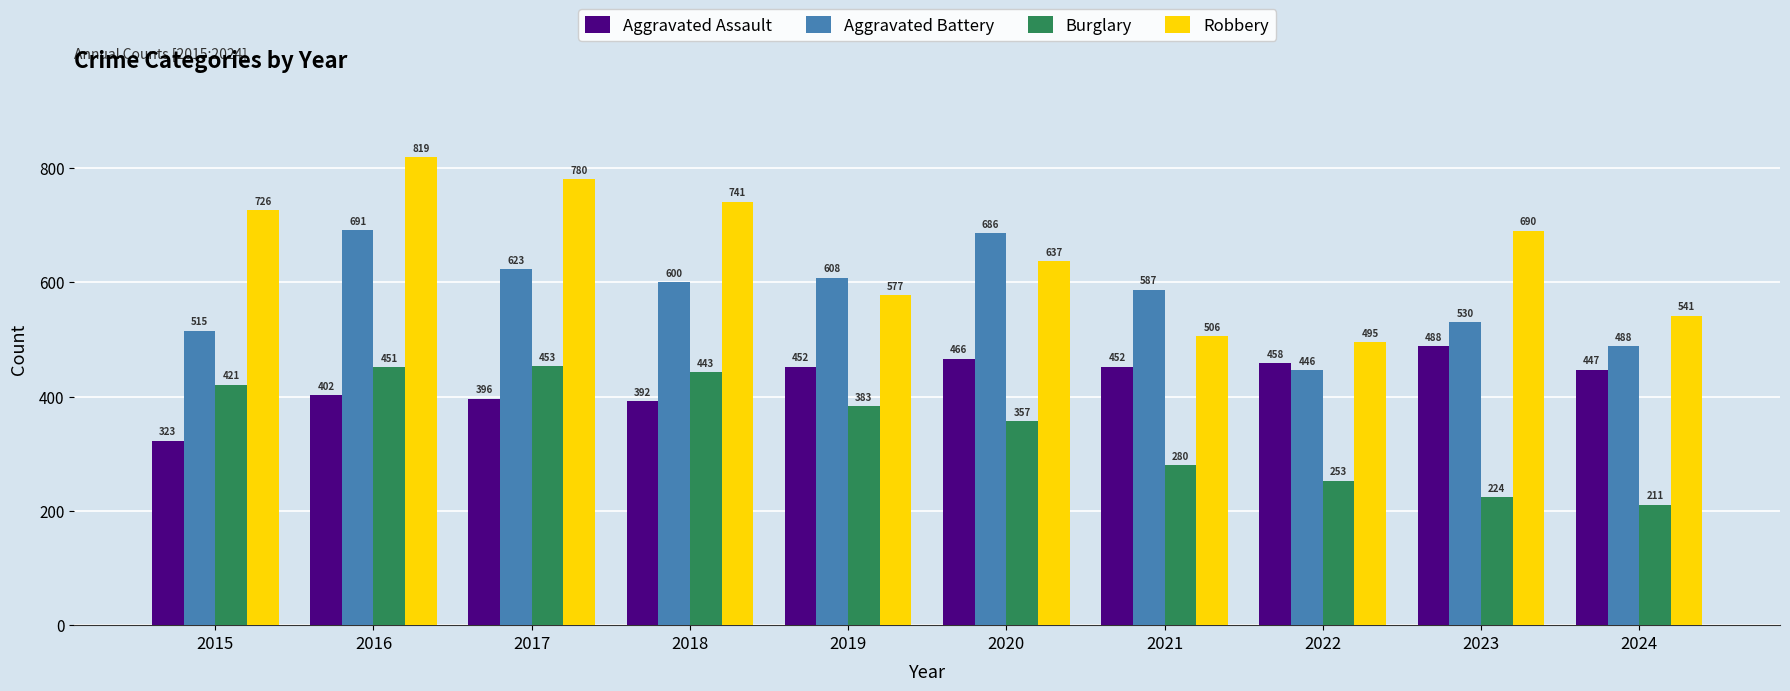

How many groups of bars are there?

10